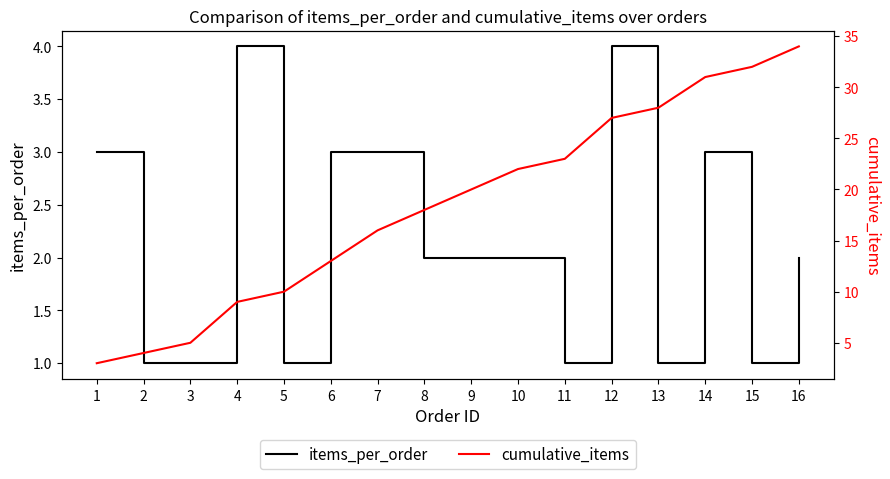

What is the value of the cumulative_items point at the 1st from the left?

3